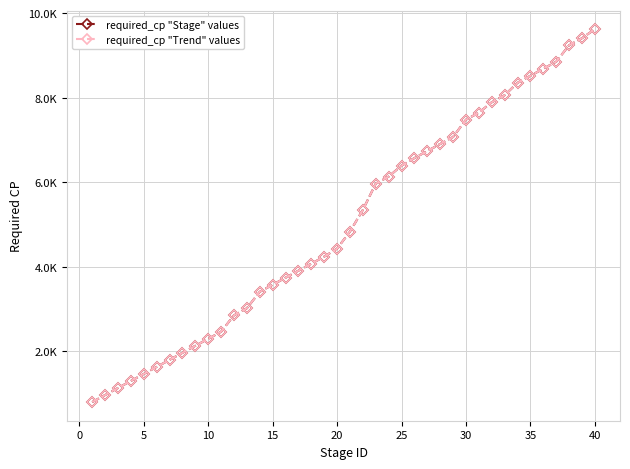

Does the chart have visible grid lines?

Yes